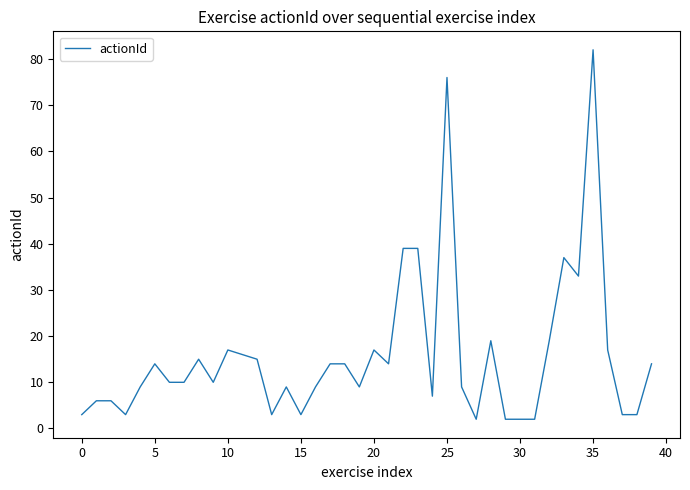

What is the greatest value displayed?

82